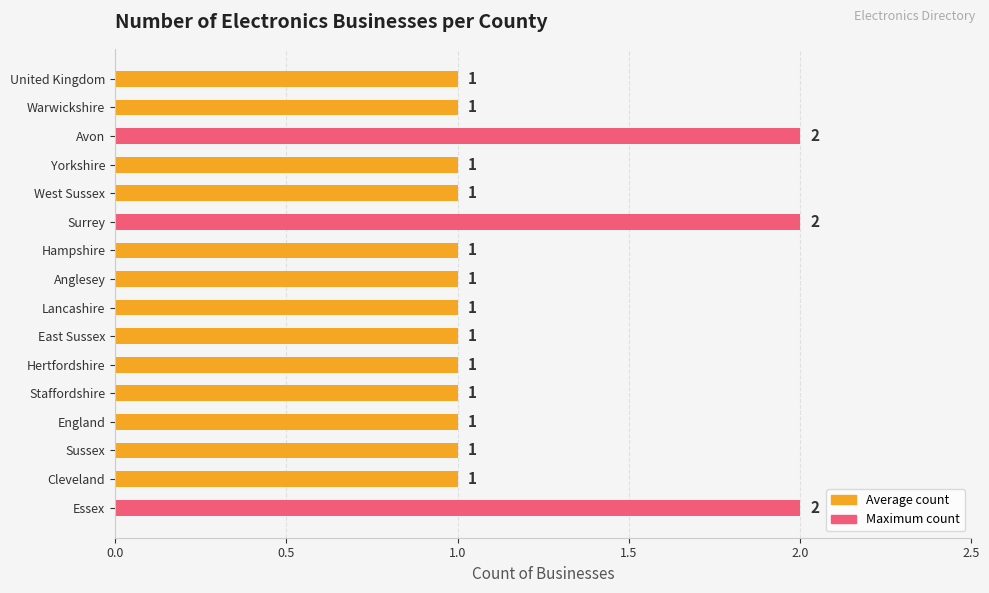

Approximately how many times larger is the value at Anglesey compared to Yorkshire?

1.0